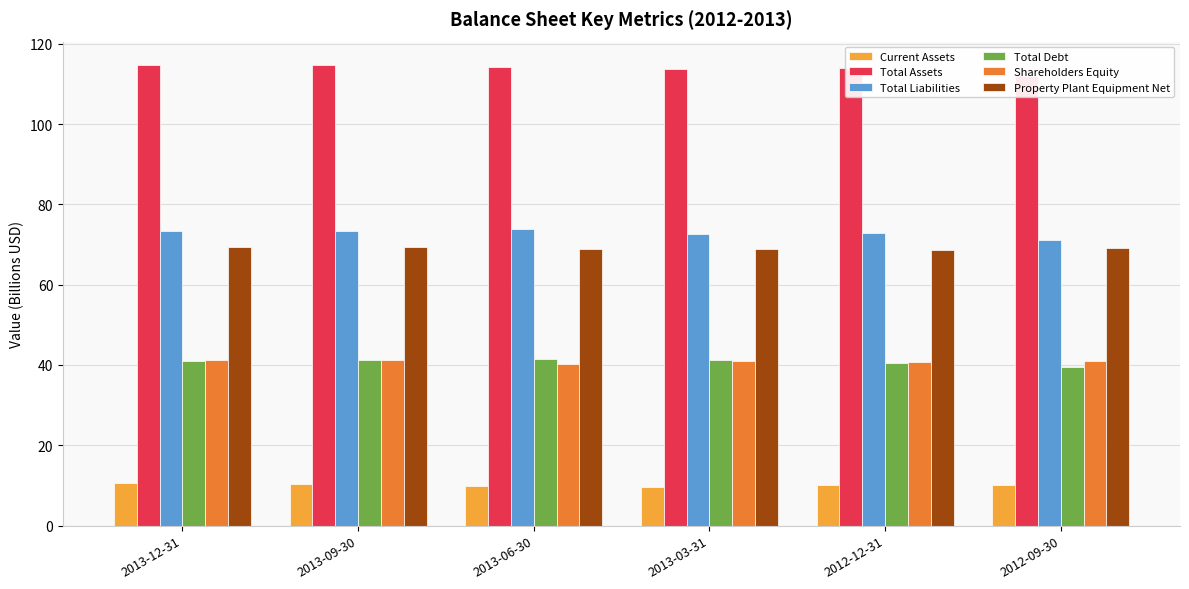

Where does the Total Liabilities series first go above 73?

2013-12-31